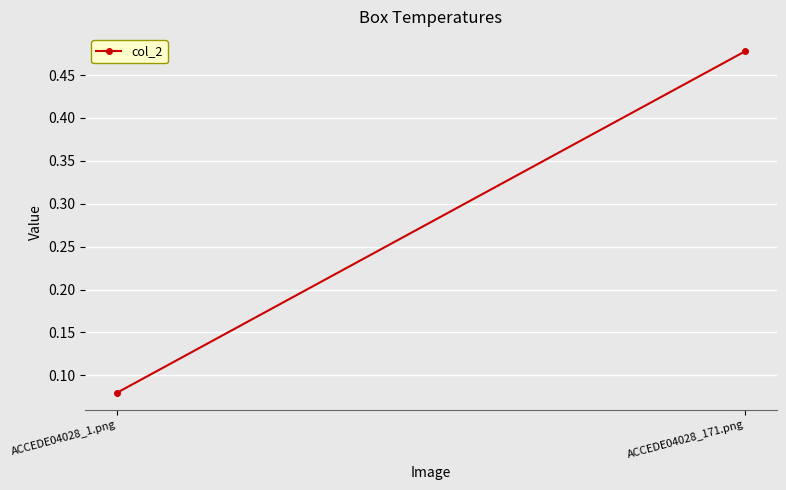

What position from the left is ACCEDE04028_171.png?

2